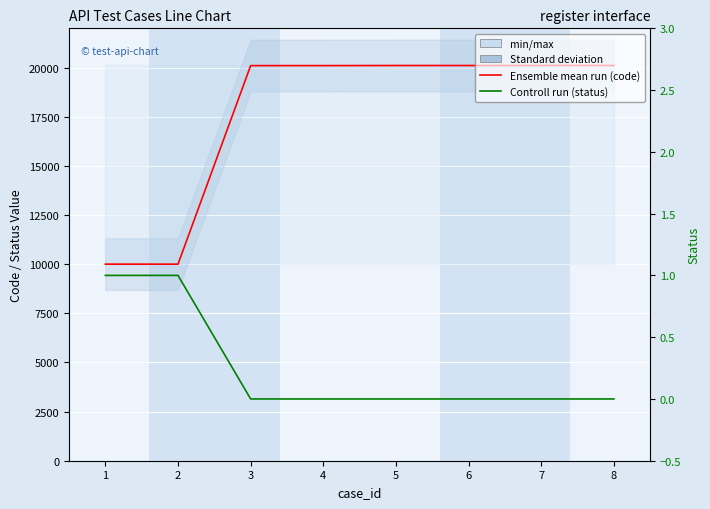

At 7, list the series in order from smallest to largest.

status, code